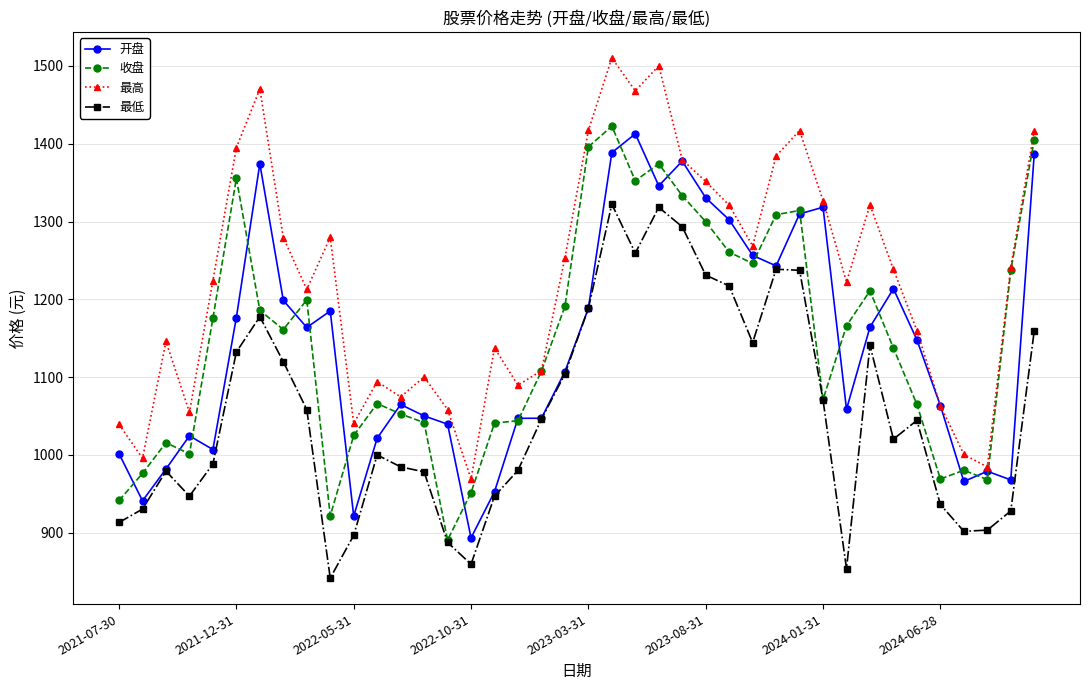

True or false: 最低 and 最高 intersect in this chart.

False